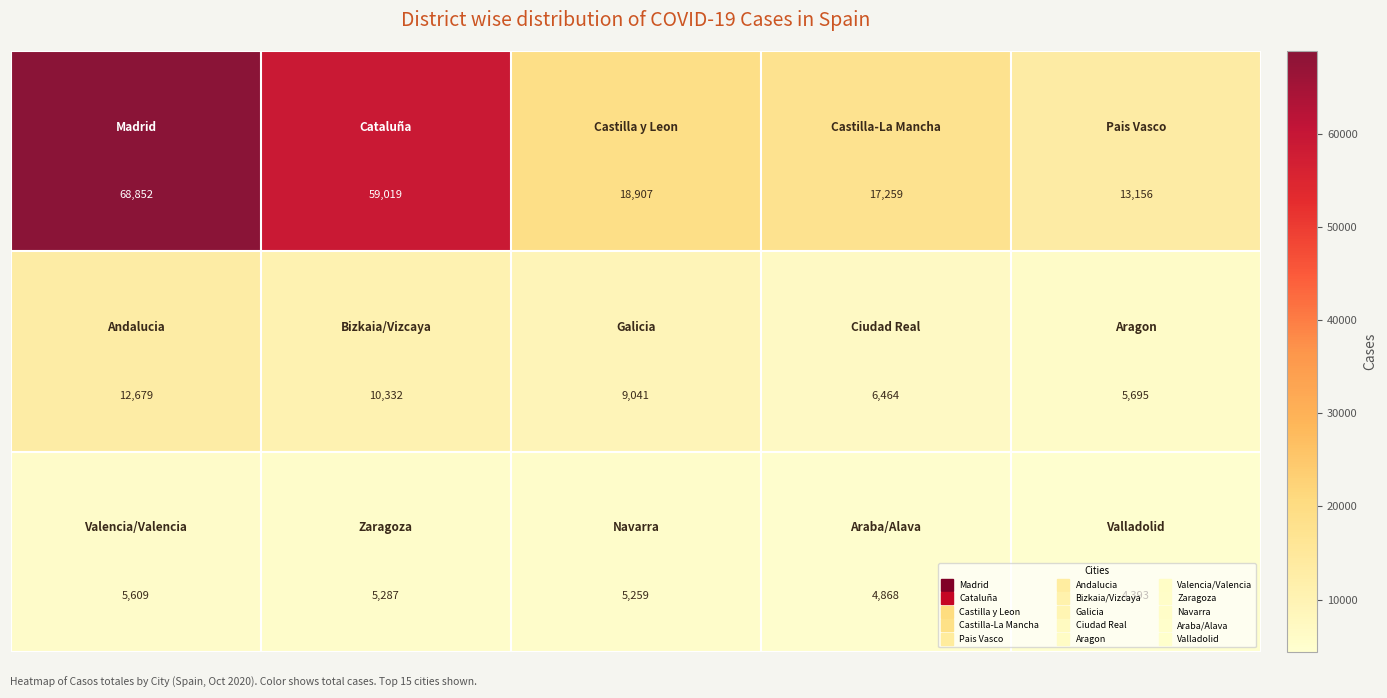

What is the maximum value shown in the chart?

68852